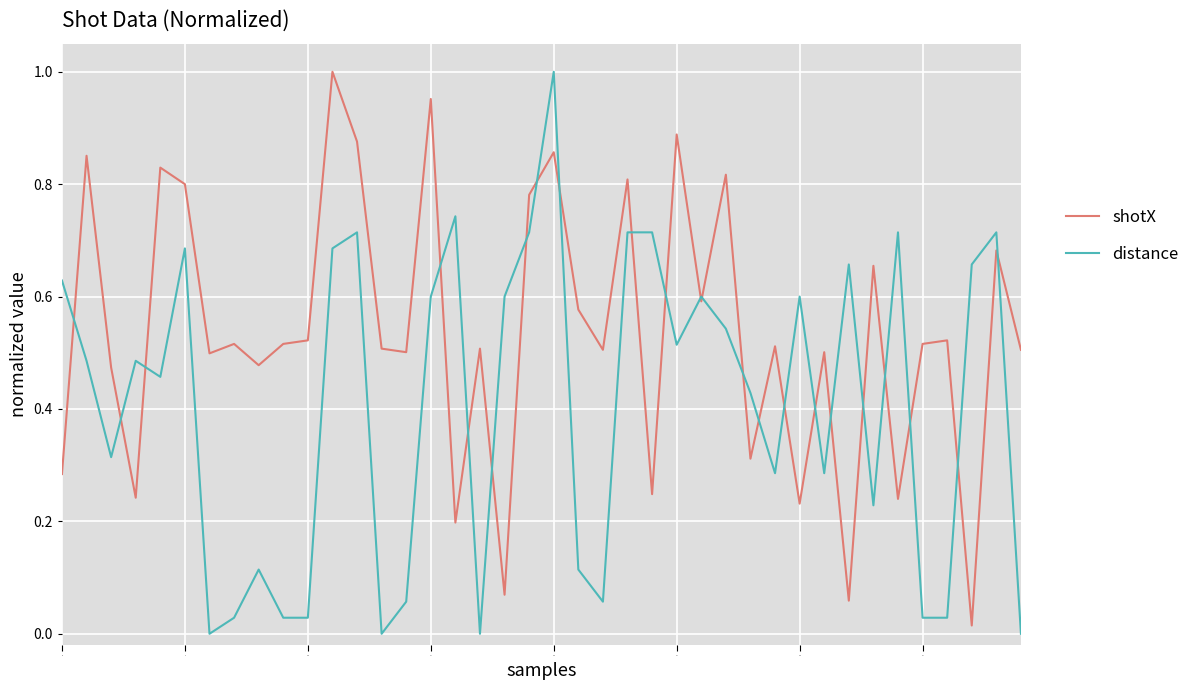

List the series in order of their overall mean, highest first.

shotX, distance